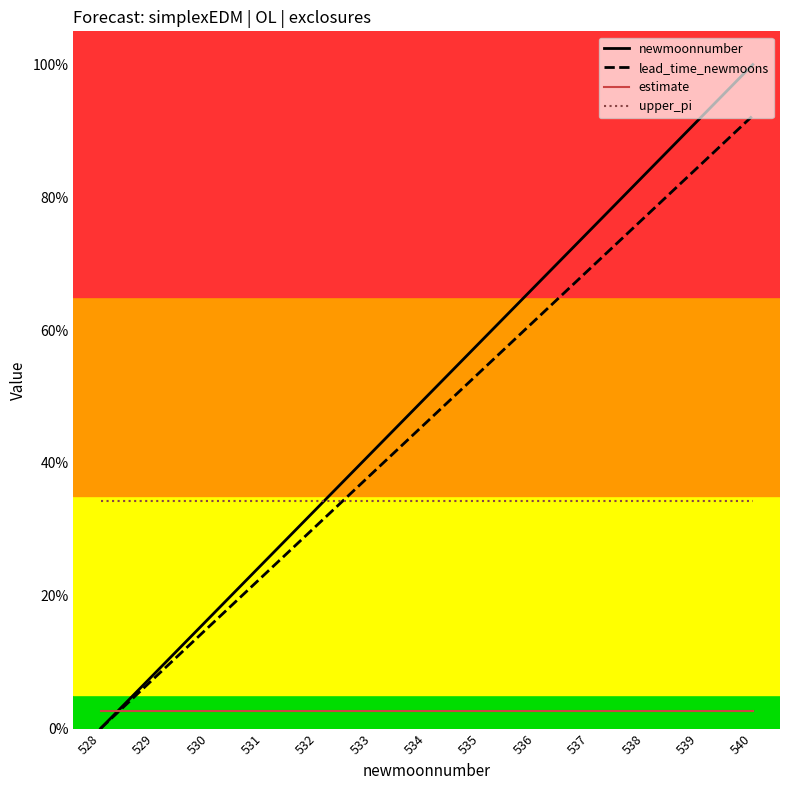

True or false: newmoonnumber has more than 1 points higher than both neighbors.

False